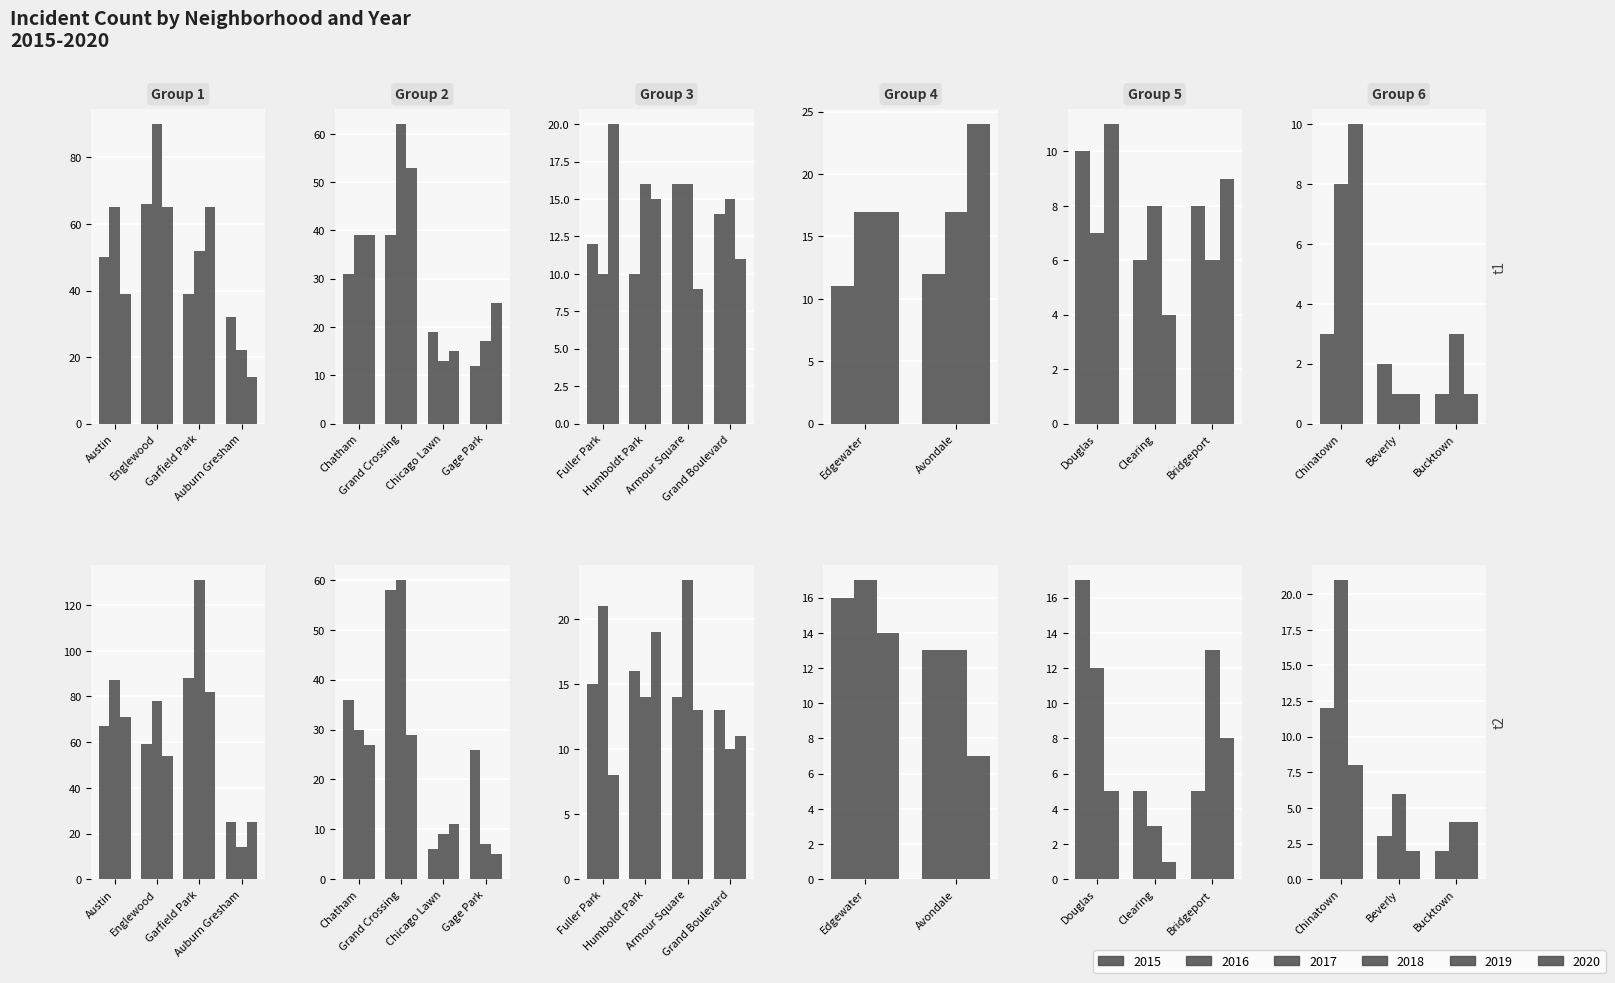

Which series has the largest total across all categories?

2019